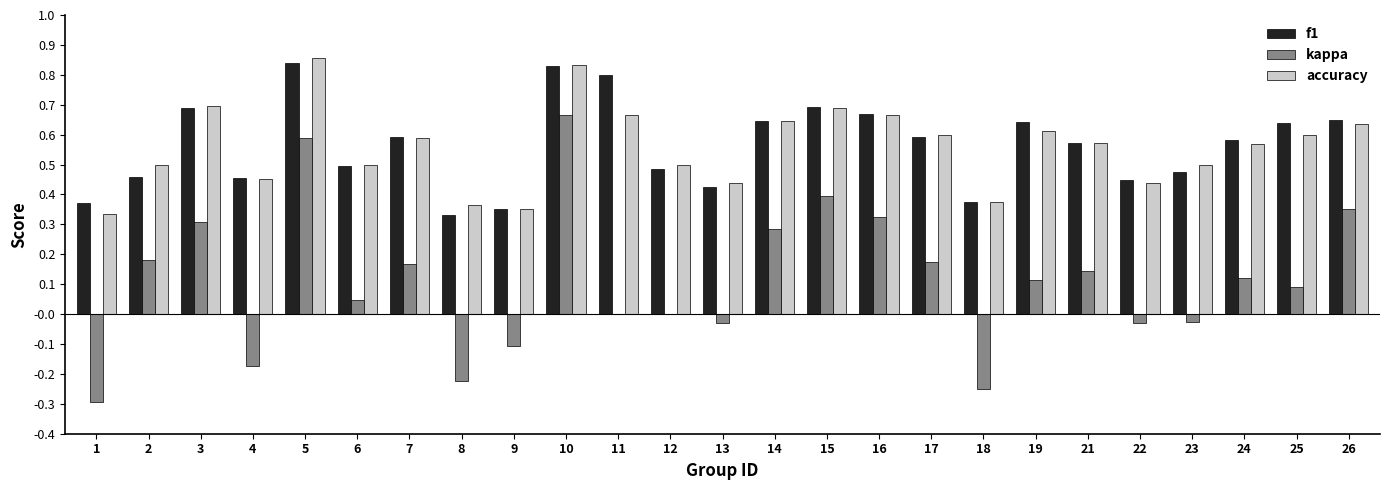

True or false: f1 has a value of 0.6 at 25.

True